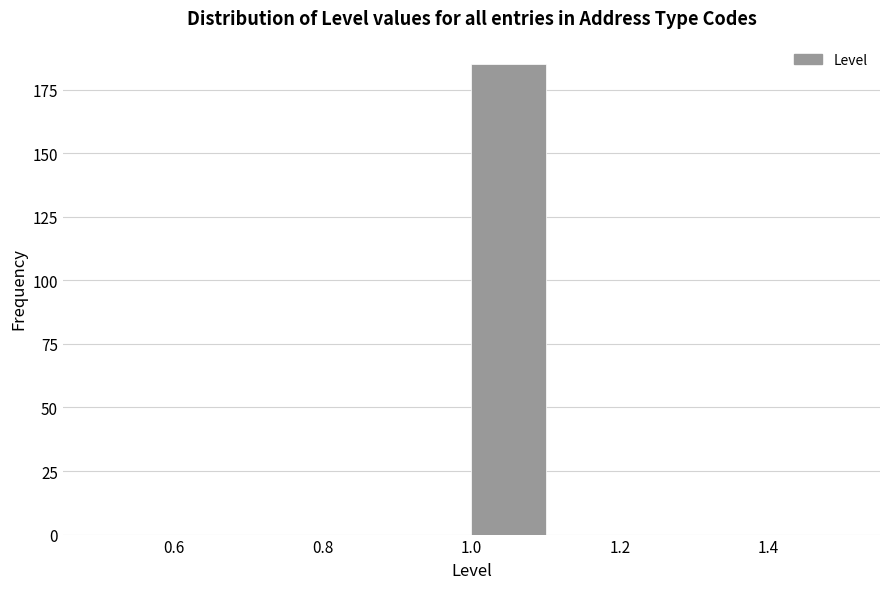

Reading left to right, list every bar in this chart as the range it spans on the x-axis followed by its height. The values are not printed on the chart, so give them approximately, as read against the axis.

0.5 to 0.6: 0
0.6 to 0.7: 0
0.7 to 0.8: 0
0.8 to 0.9: 0
0.9 to 1.0: 0
1.0 to 1.1: 185
1.1 to 1.2: 0
1.2 to 1.3: 0
1.3 to 1.4: 0
1.4 to 1.5: 0